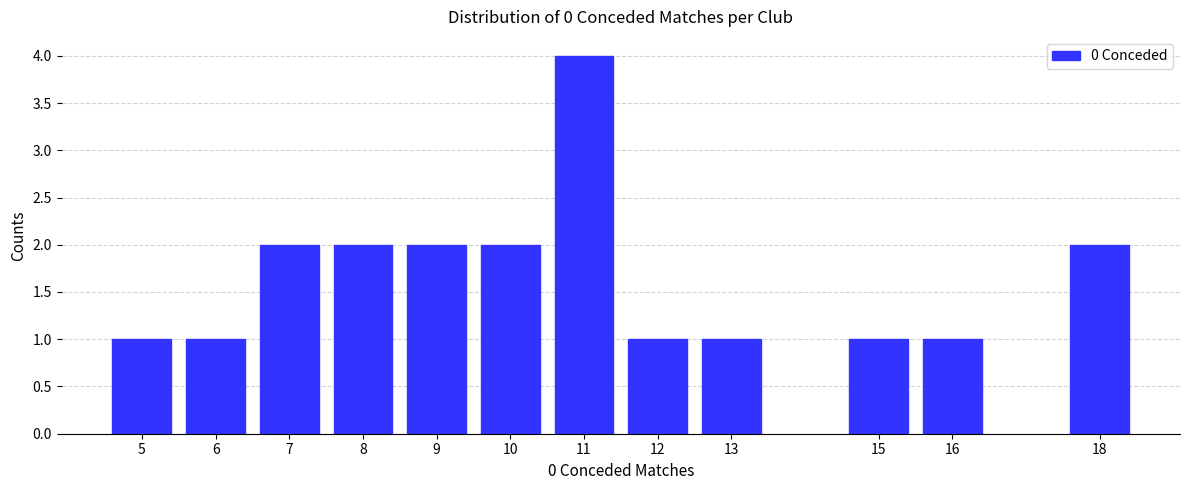

Reading right to left, what are all the values shown in this chart?

2	1	1	1	1	4	2	2	2	2	1	1